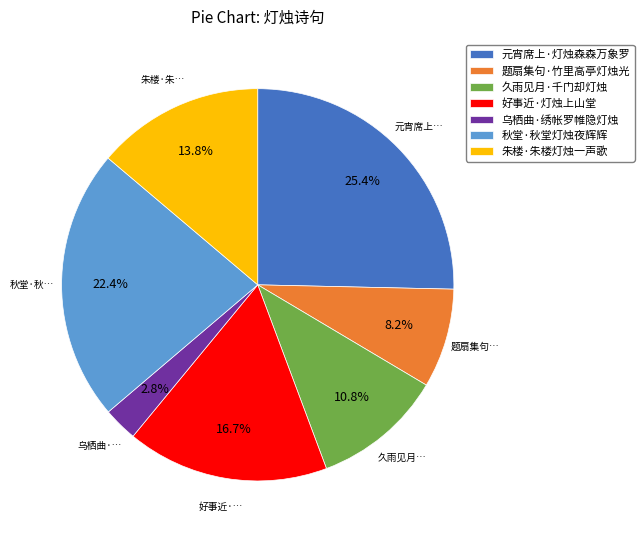

Approximately how many times larger is the value at 好事近·灯烛上山堂 compared to 秋堂·秋堂灯烛夜辉辉?

0.7